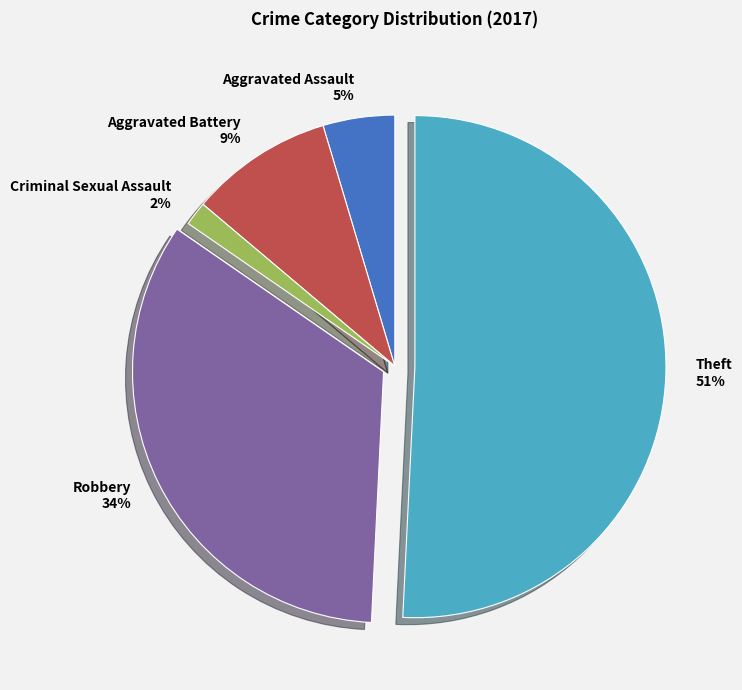

To the nearest percent, what is the average slice percentage?

20%